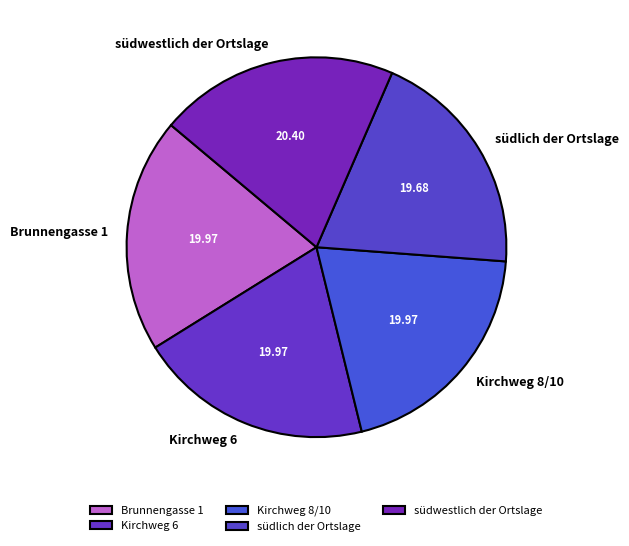

Is the sum of Kirchweg 8/10 and Kirchweg 6 greater than half?

No